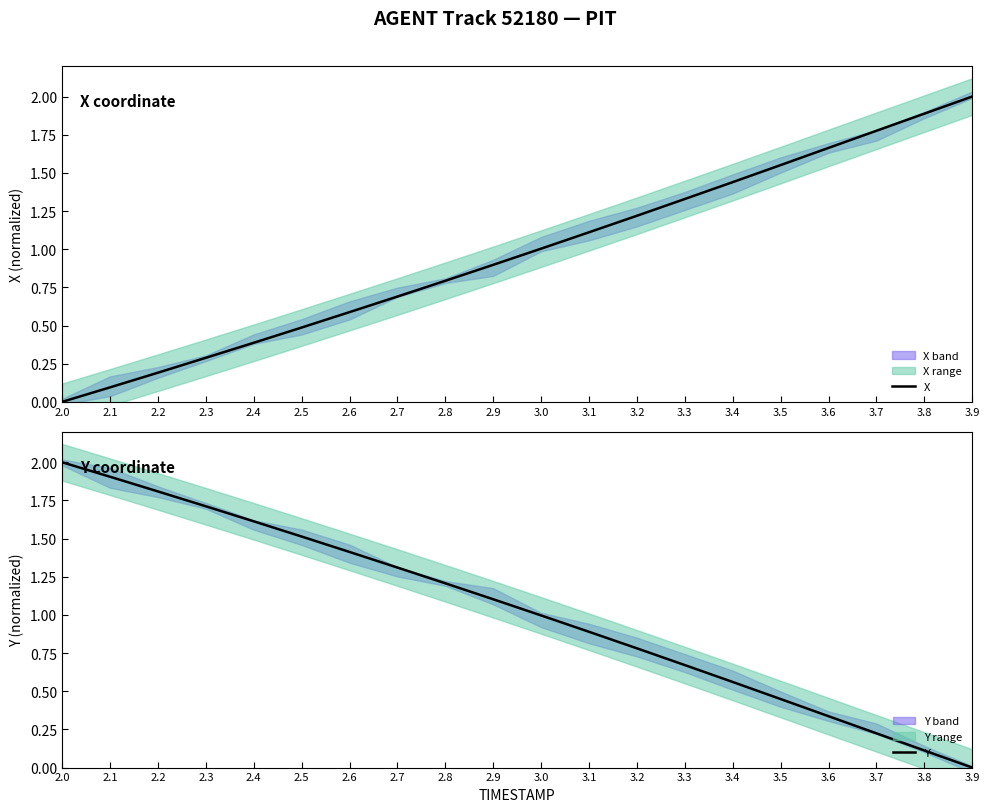

At which label does Y reach its peak?

2.0